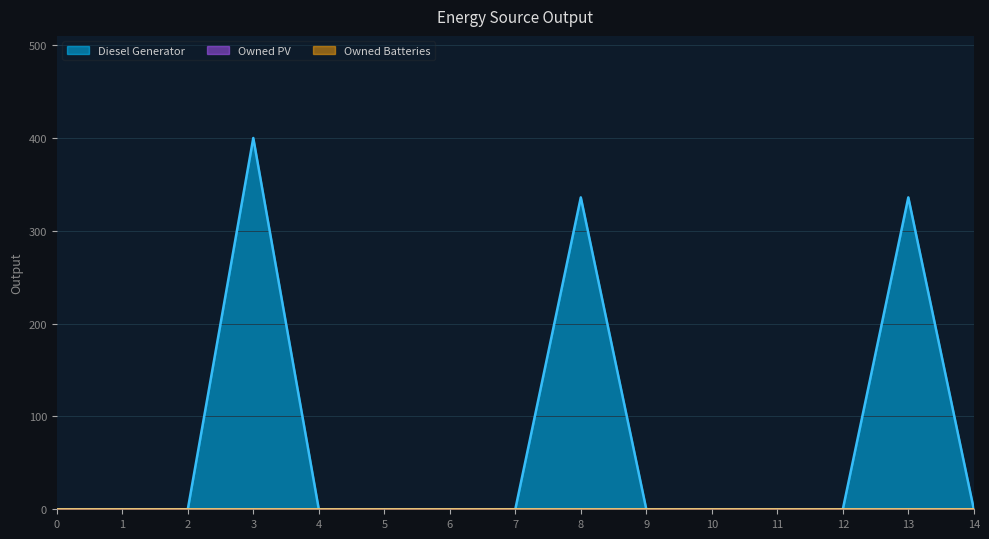

Reading left to right, list all the values displayed in this chart.

Diesel Generator: 0=0	1=0	2=0	3=400	4=0	5=0	6=0	7=0	8=336	9=0	10=0	11=0	12=0	13=336	14=0
Owned PV: 0=0	1=0	2=0	3=0	4=0	5=0	6=0	7=0	8=0	9=0	10=0	11=0	12=0	13=0	14=0
Owned Batteries: 0=0	1=0	2=0	3=0	4=0	5=0	6=0	7=0	8=0	9=0	10=0	11=0	12=0	13=0	14=0